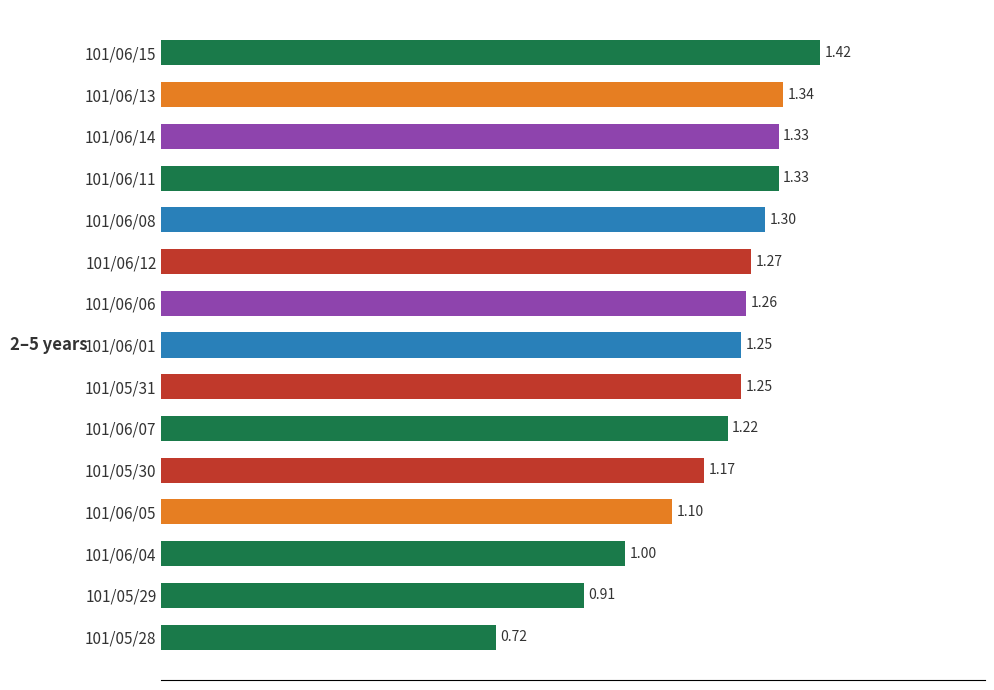

Approximately how many times larger is the value at 101/06/08 compared to 101/06/14?

1.0